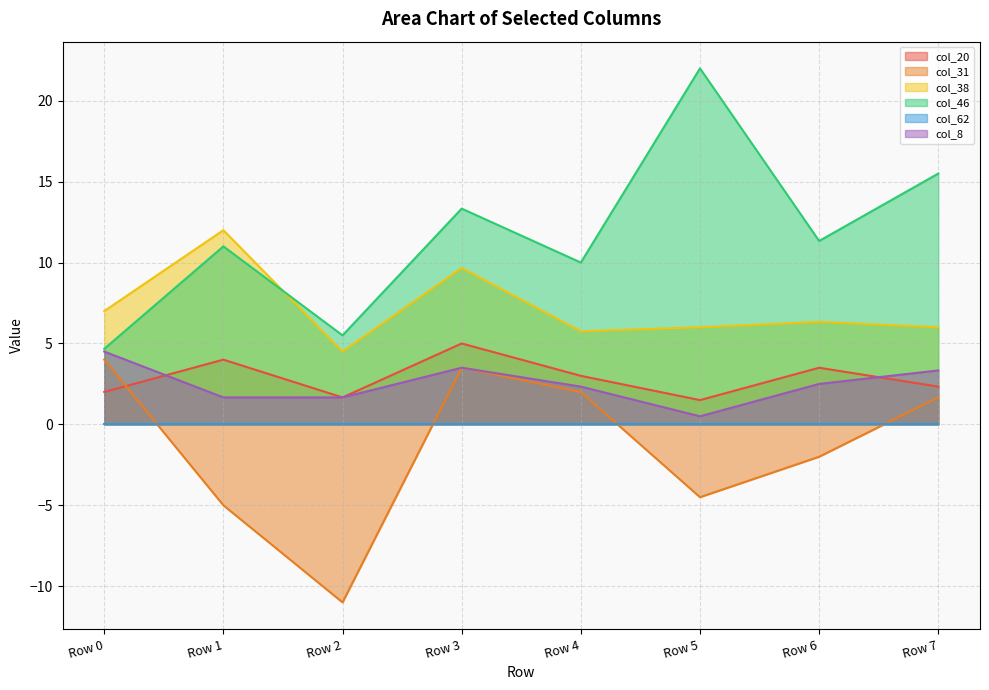

True or false: col_31 has a value of -11.0 at Row 2.

True